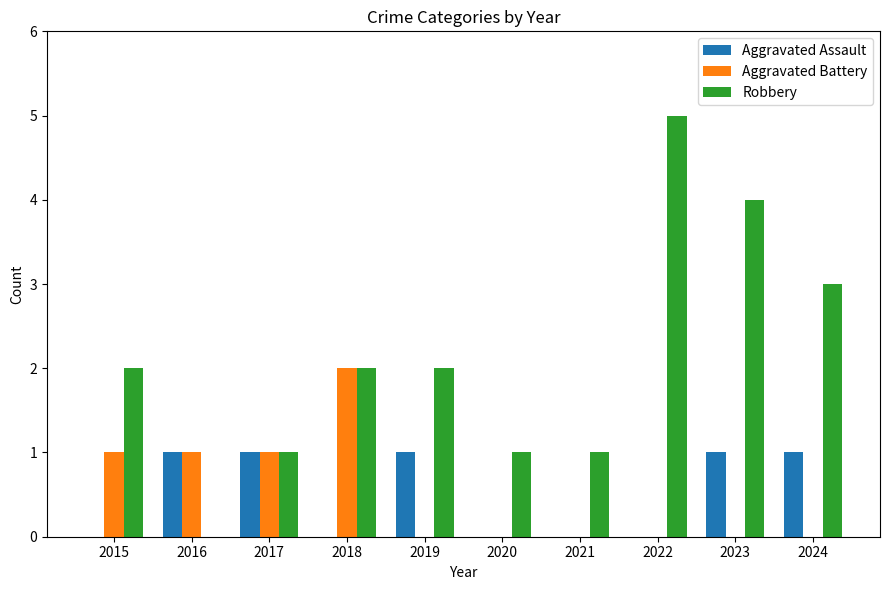

Reading left to right, extract all data points from this chart.

Aggravated Assault: 0	1	1	0	1	0	0	0	1	1
Aggravated Battery: 1	1	1	2	0	0	0	0	0	0
Robbery: 2	0	1	2	2	1	1	5	4	3